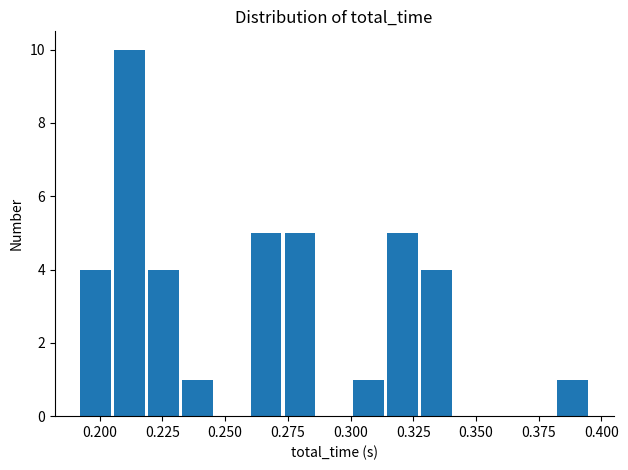

Read against the x-axis, roughly where is the centre of the tallest bar?

0.210